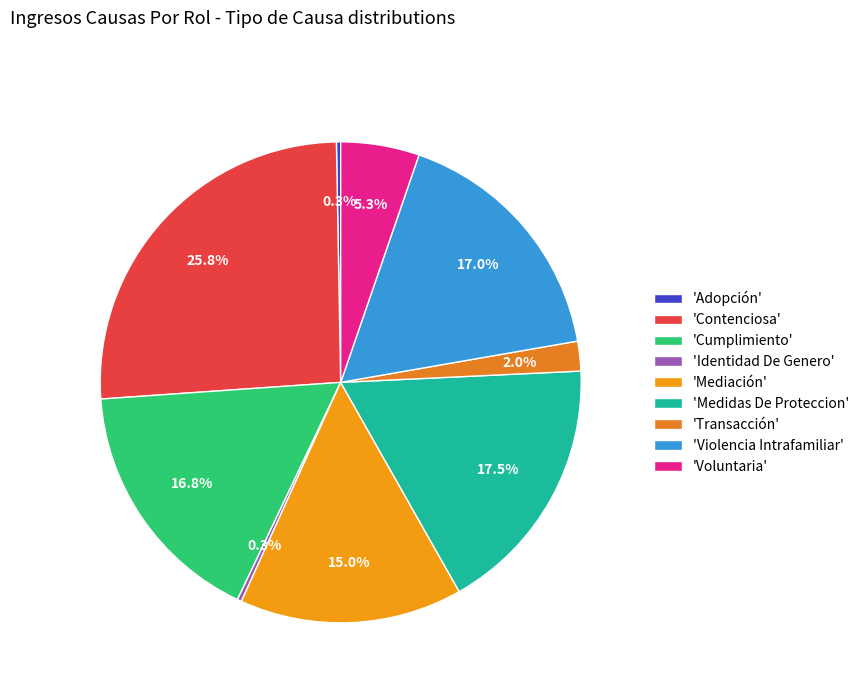

Rank the categories by value from lowest to highest.

Adopción, Identidad De Genero, Transacción, Voluntaria, Mediación, Cumplimiento, Violencia Intrafamiliar, Medidas De Proteccion, Contenciosa